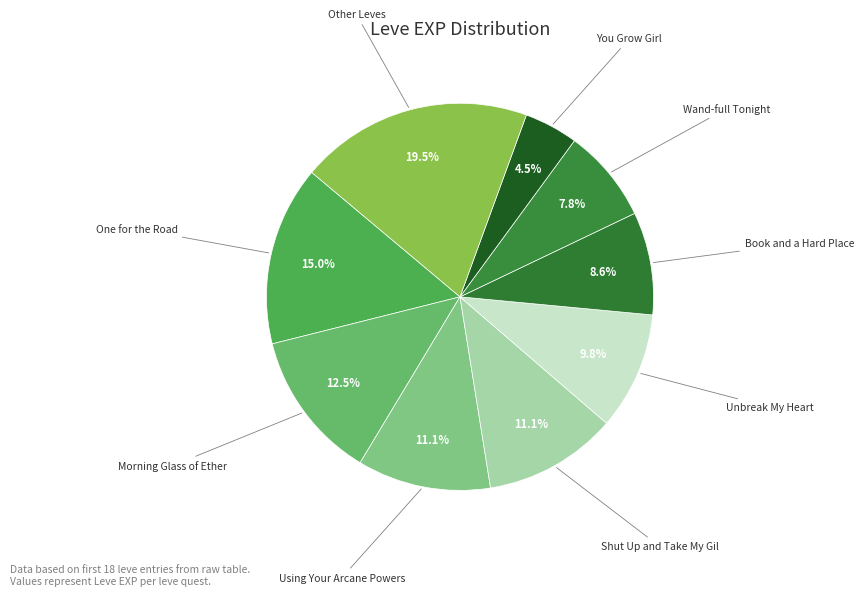

How many slices are in this pie chart?

9